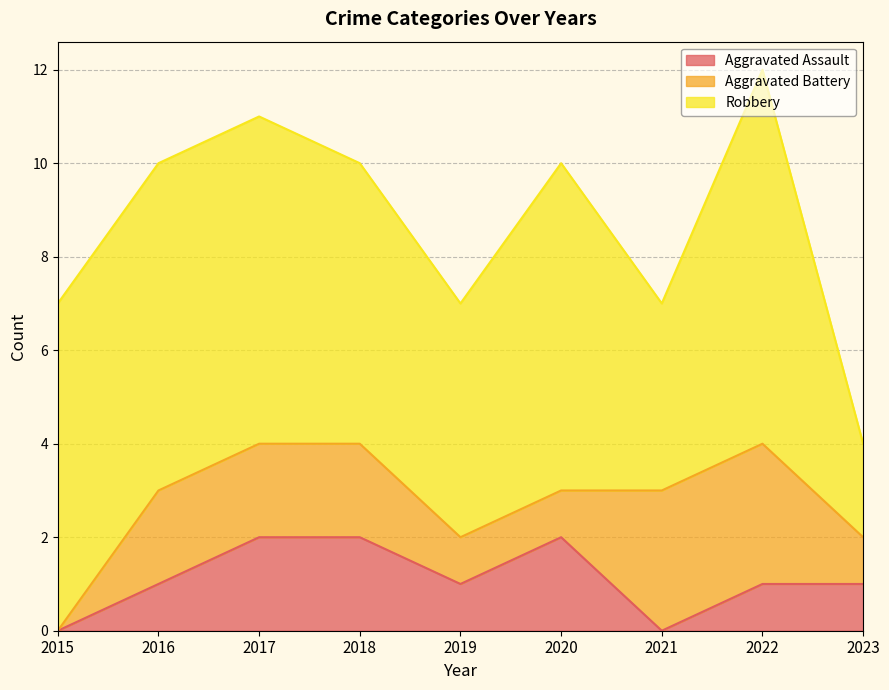

What is the sum of all Aggravated Battery values?

15